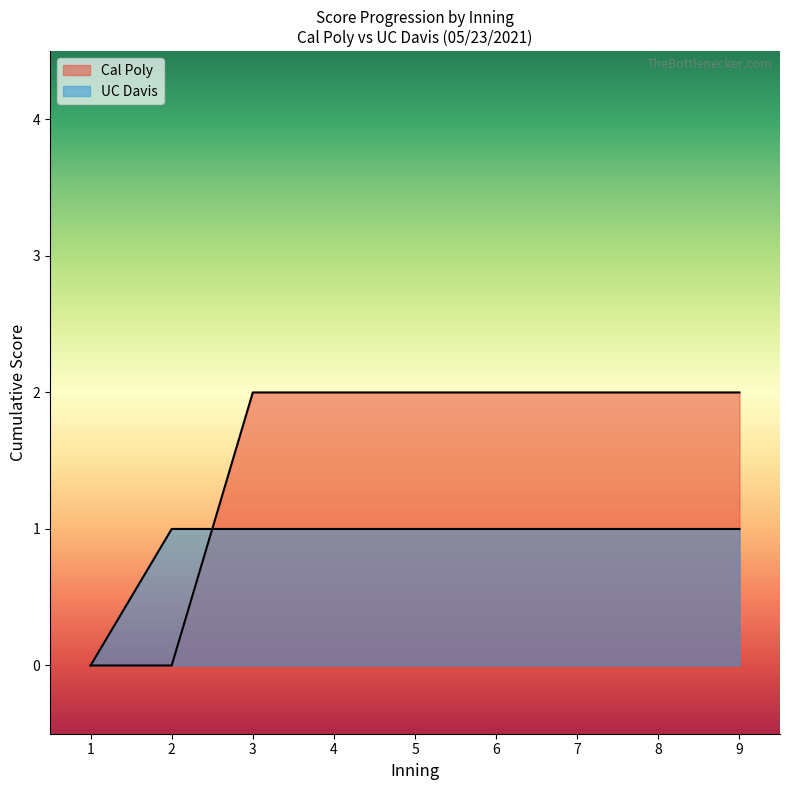

How many lines are shown in the chart?

2